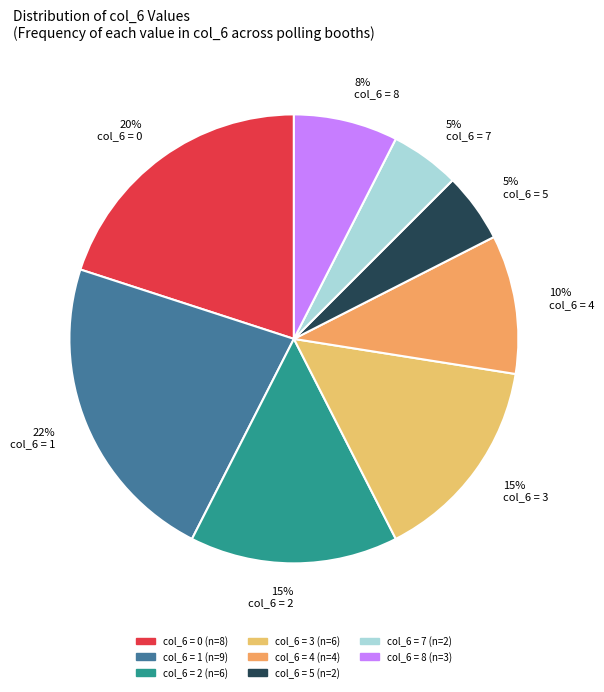

To the nearest percent, what is the combined percentage of 5% col_6 = 5 and 8% col_6 = 8?

13%